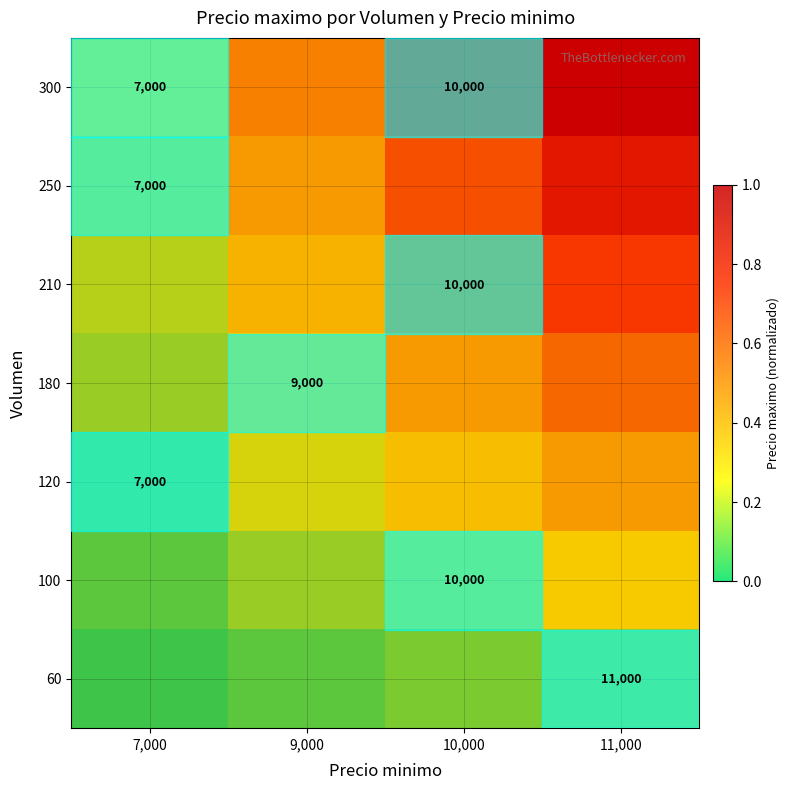

List the series in order of their overall mean, highest first.

300, 250, 210, 180, 120, 100, 60